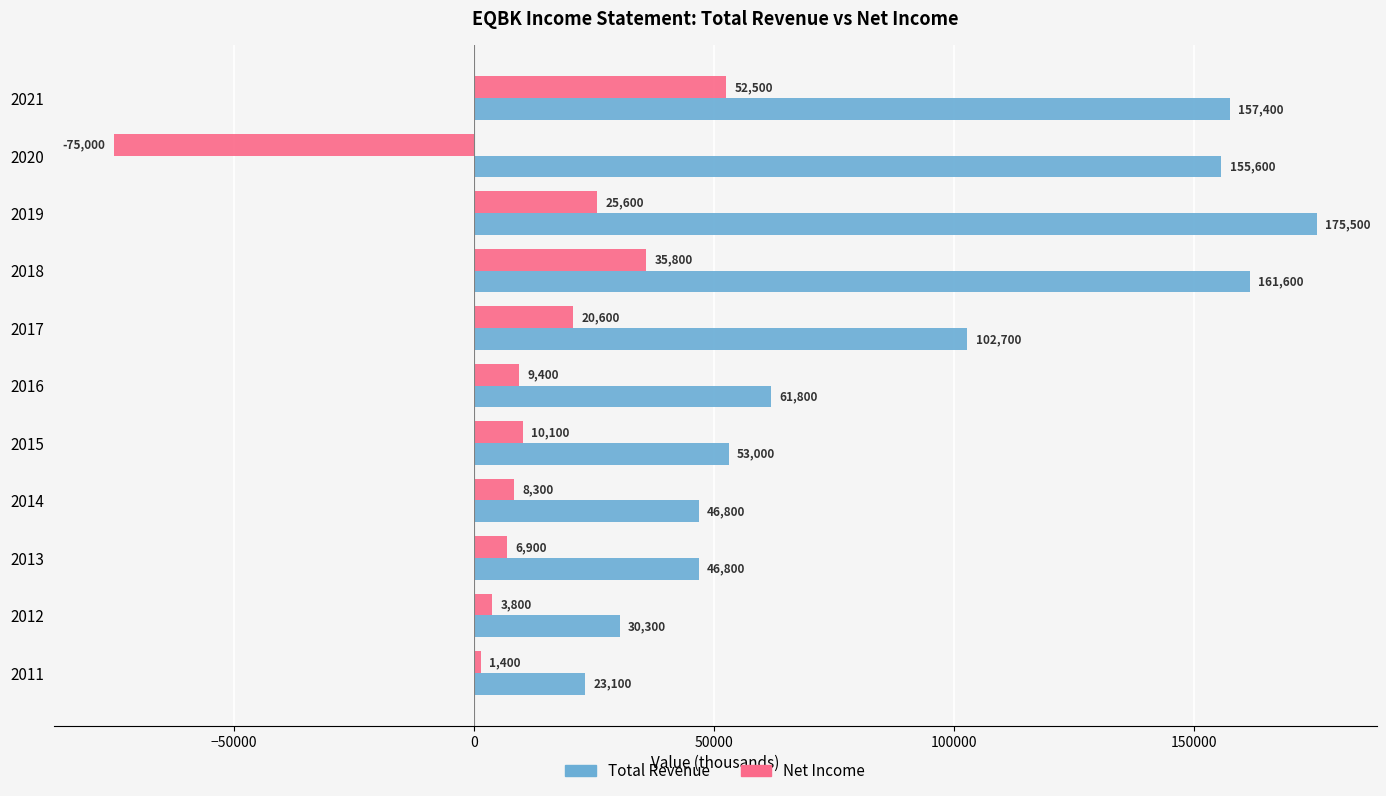

Which label corresponds to the largest value in the chart?

2019